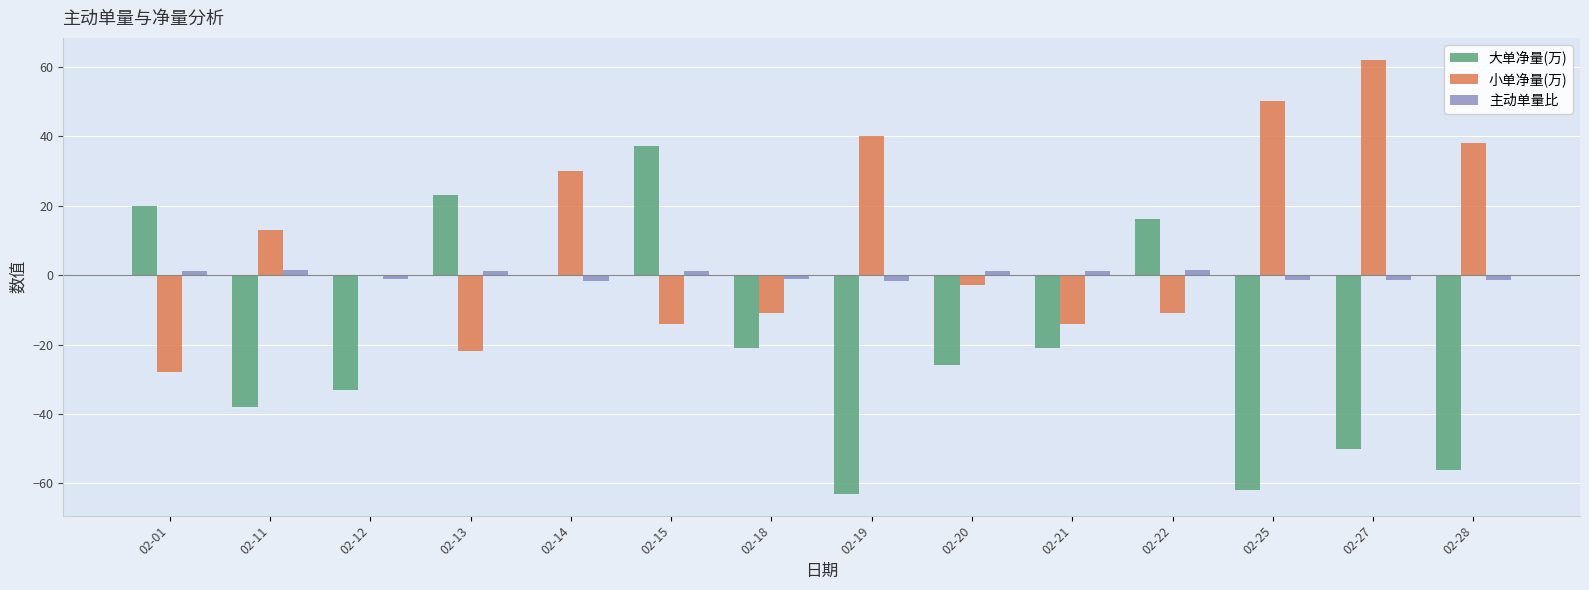

What is the sum of the 主动单量比 values at 02-01 and 02-14?

-0.4